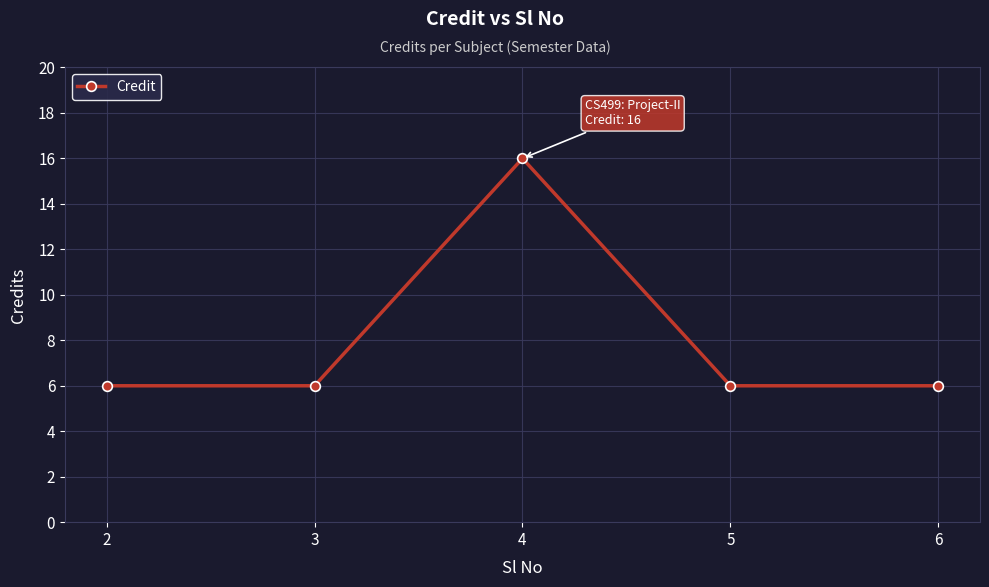

How many values are between 6 and 7?

4